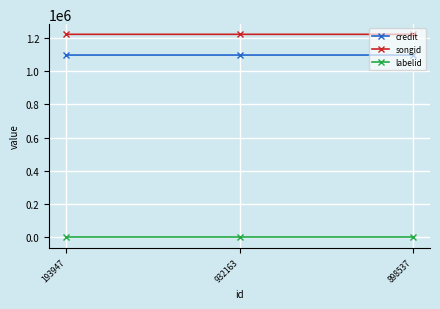

Rank the series at 898537 from lowest to highest value.

labelid, credit, songid